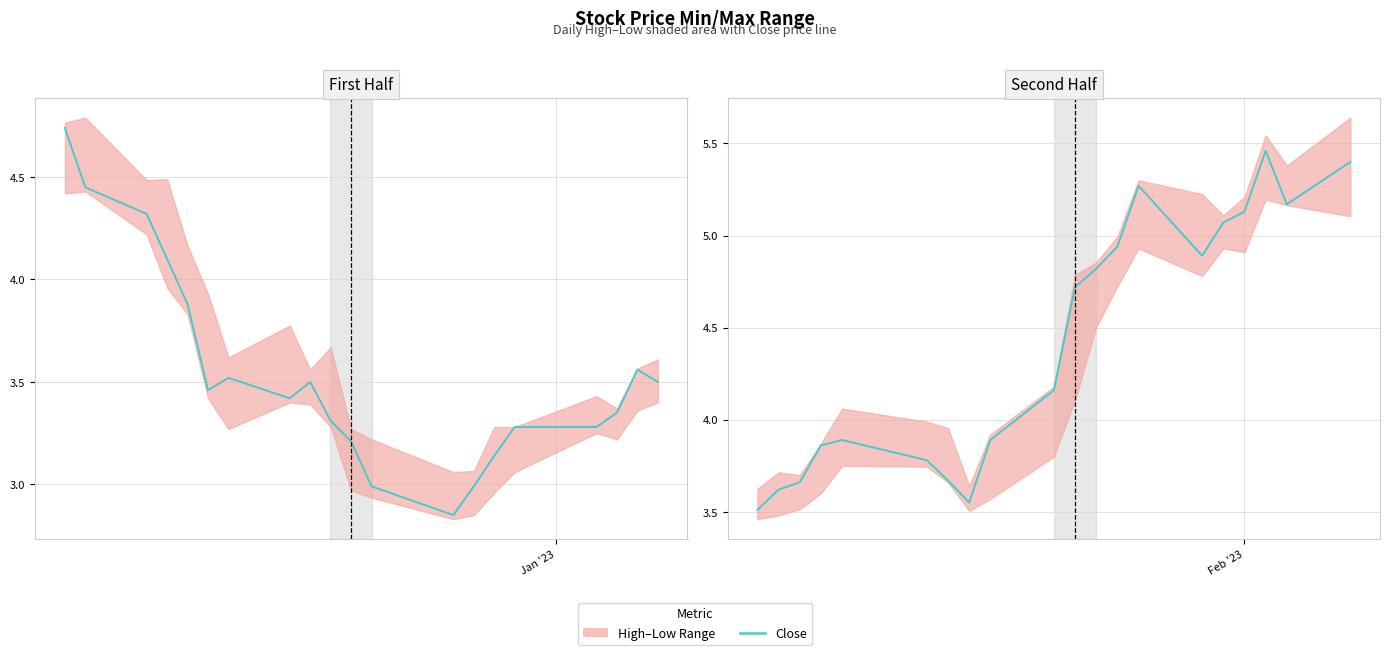

What is the difference between the maximum and minimum values?

2.0